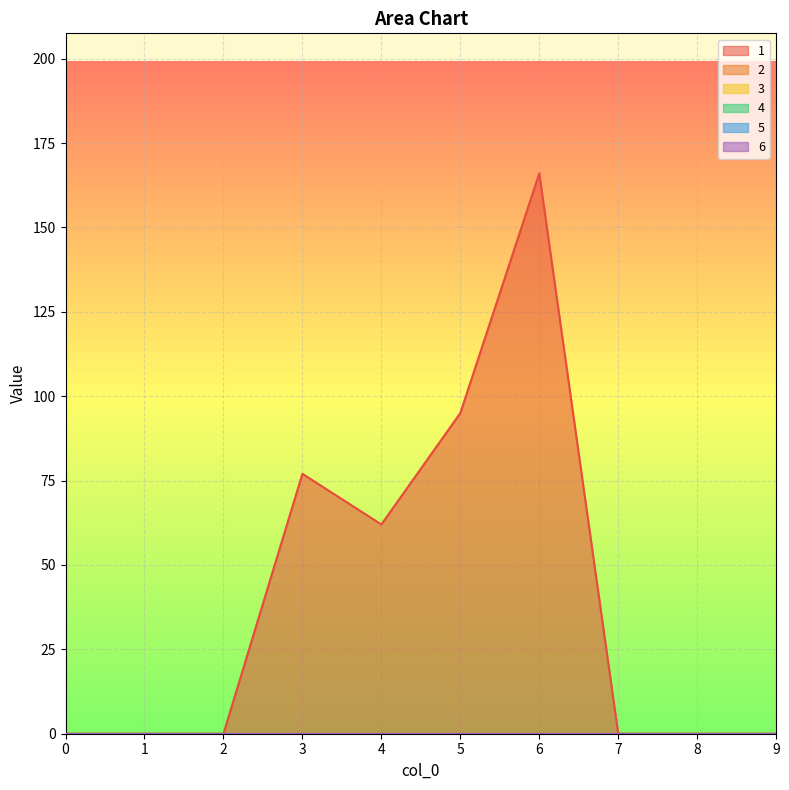

Rank the series at 8 from highest to lowest value.

1, 2, 3, 4, 5, 6